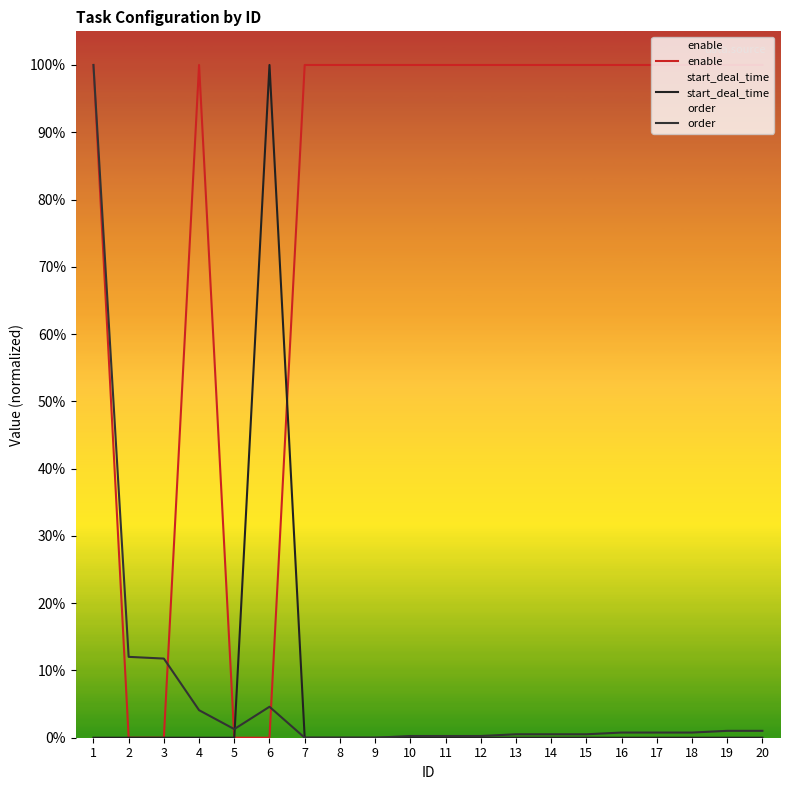

How many data points in enable are less than 1?

4